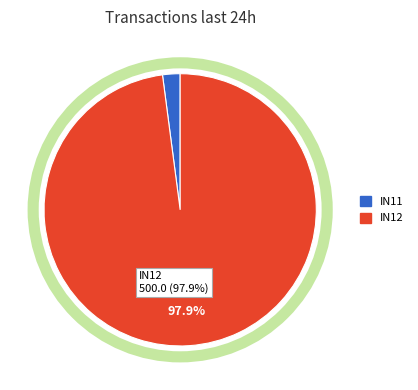

Between IN12 and IN11, which is larger?

IN12